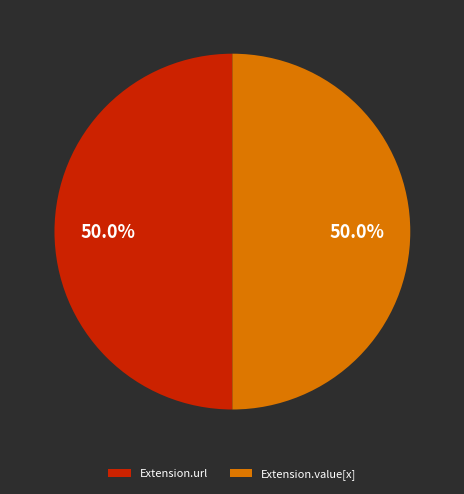

How many slices are in this pie chart?

2